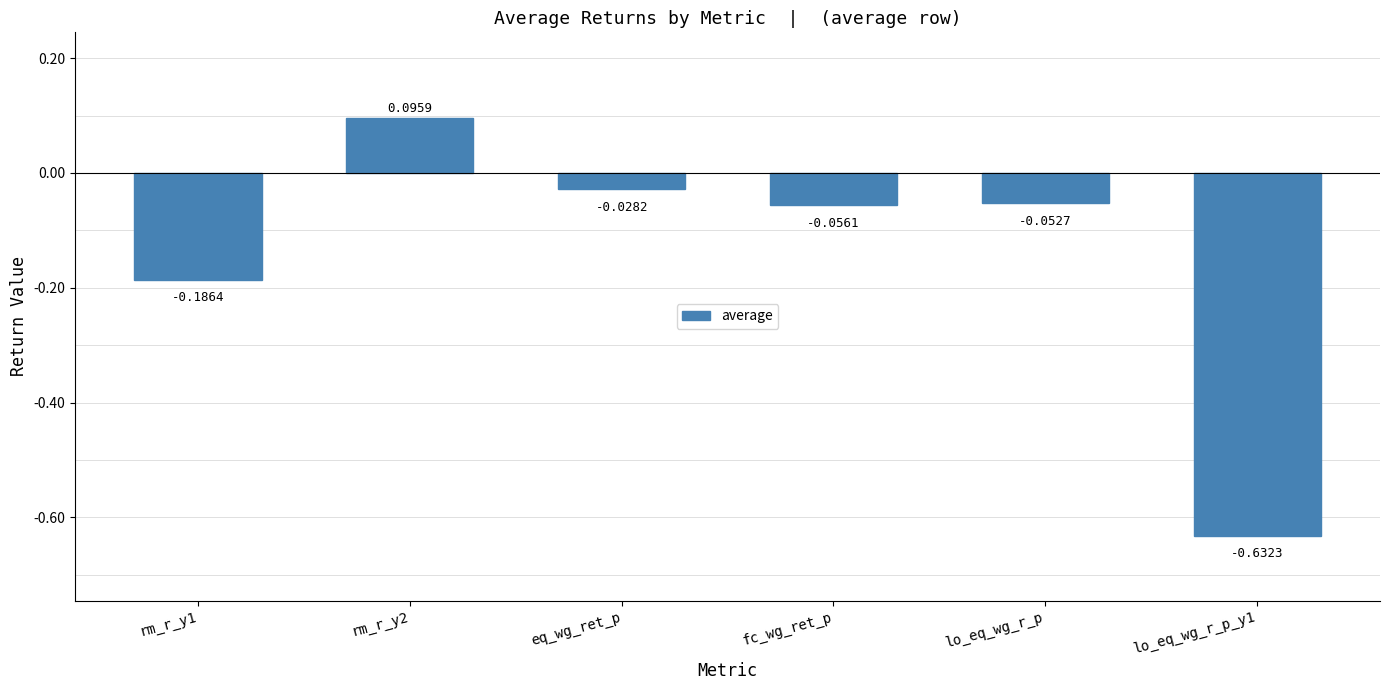

Between fc_wg_ret_p and lo_eq_wg_r_p, which is larger?

lo_eq_wg_r_p